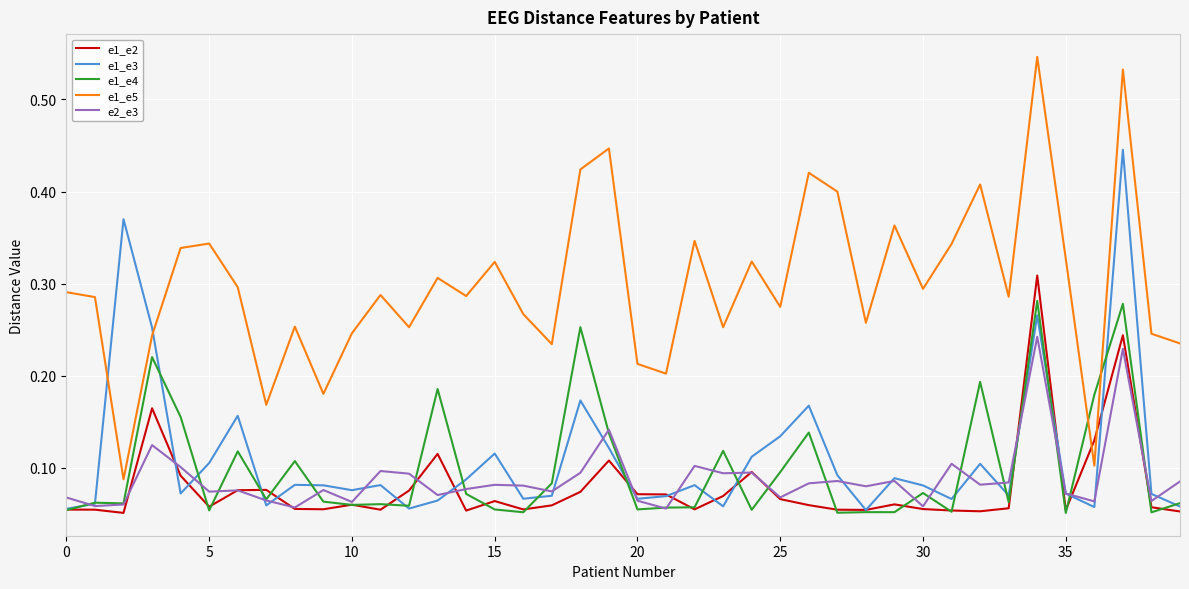

Which series ends up on top after the final intersection of e1_e4 and e1_e5?

e1_e5